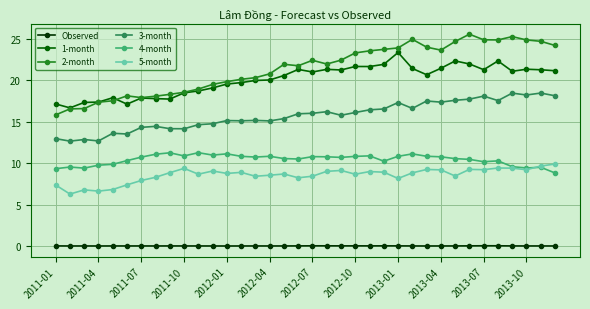

Which series has the largest total across all categories?

2-month